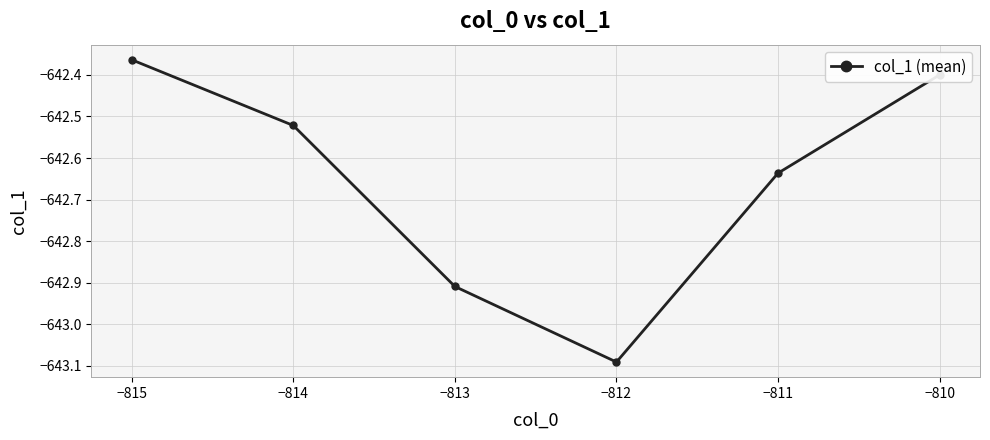

Which label corresponds to the smallest value in the chart?

−812